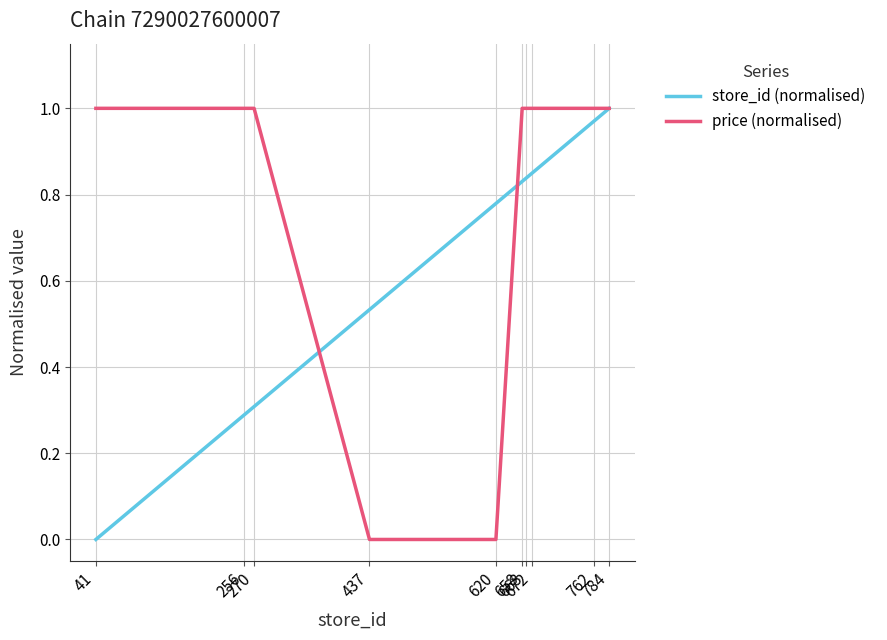

Which series has the largest total across all categories?

price (normalised)